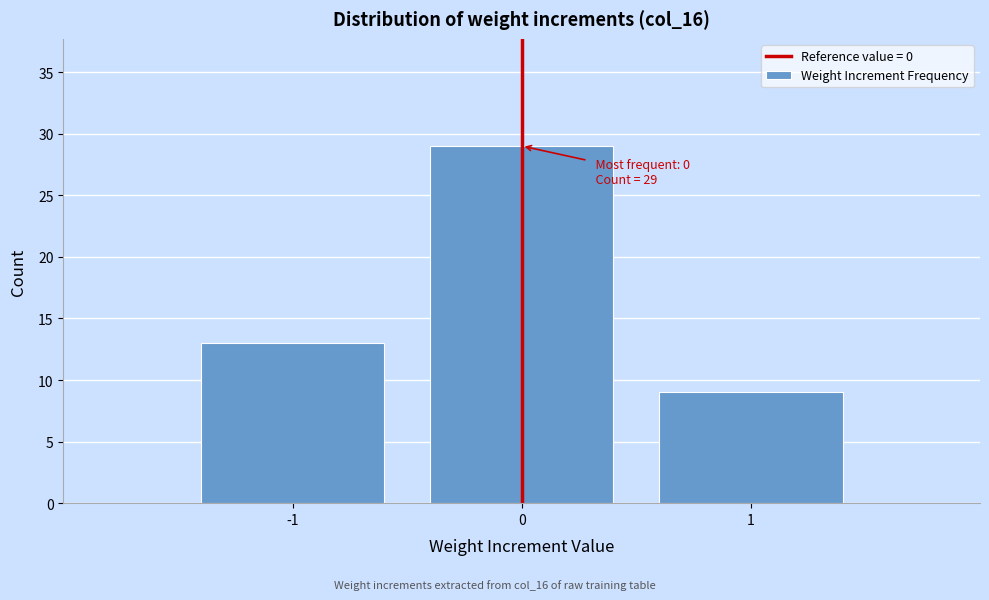

Over which range of the x-axis is the bar tallest?

-0.5 to 0.5